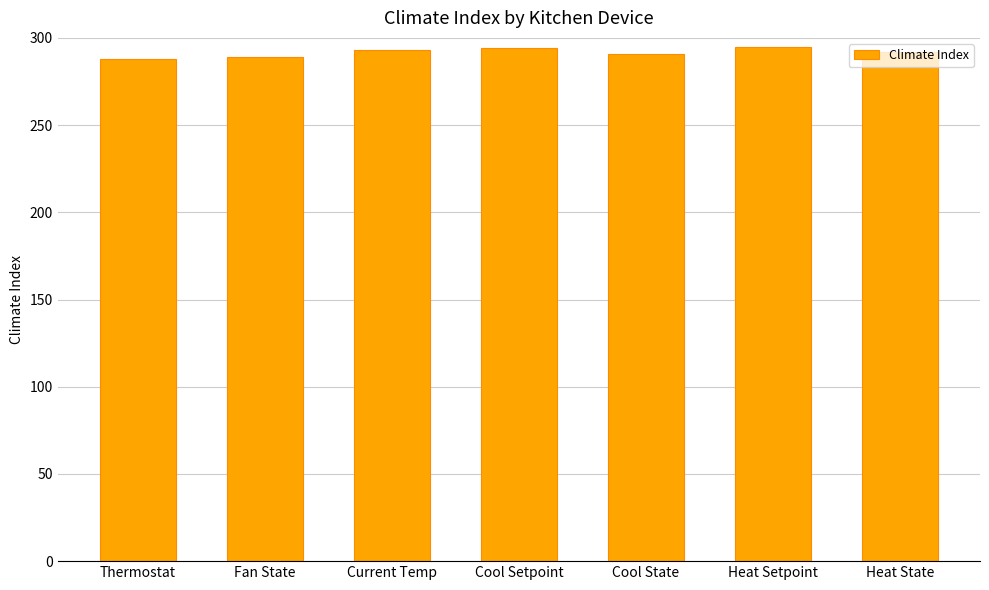

Approximately how many times larger is the value at Thermostat compared to Heat Setpoint?

1.0